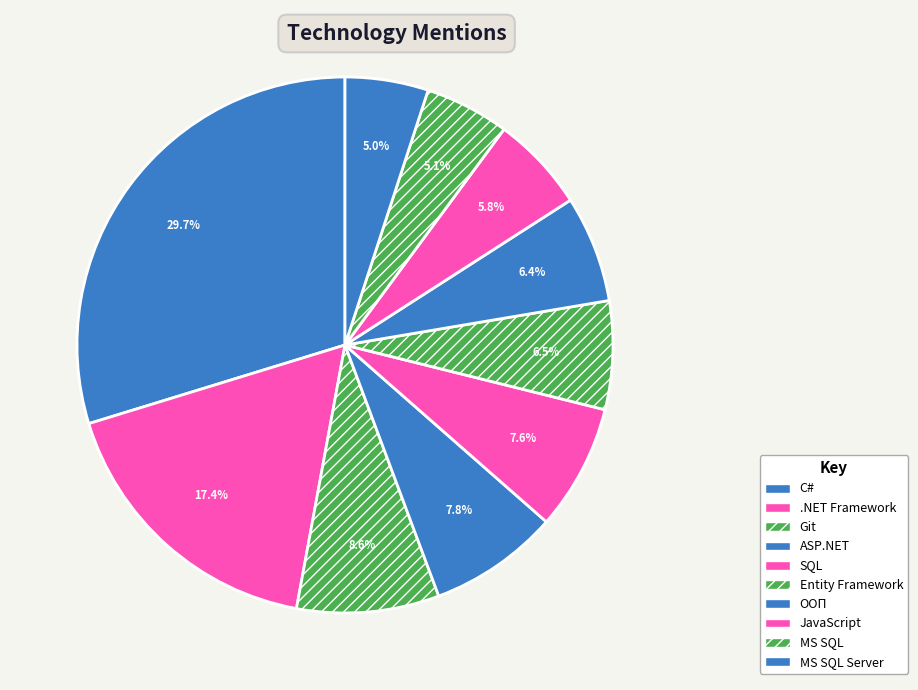

How many segments does this pie chart have?

10